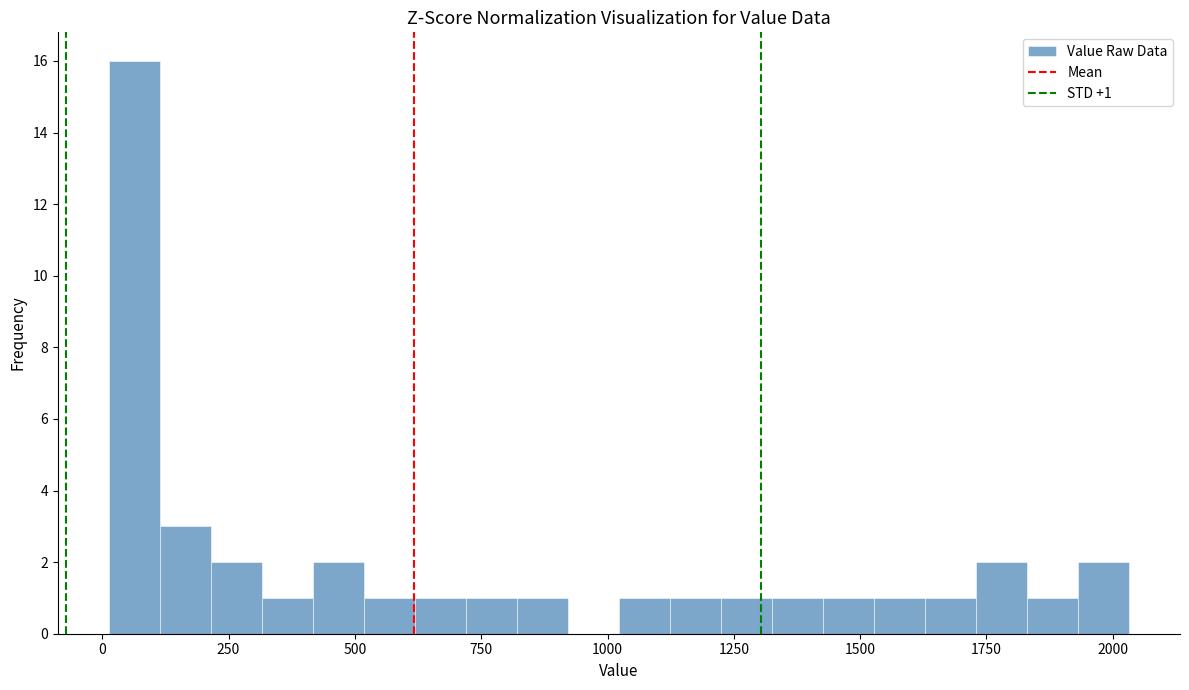

Read against the x-axis, roughly where is the centre of the tallest bar?

50